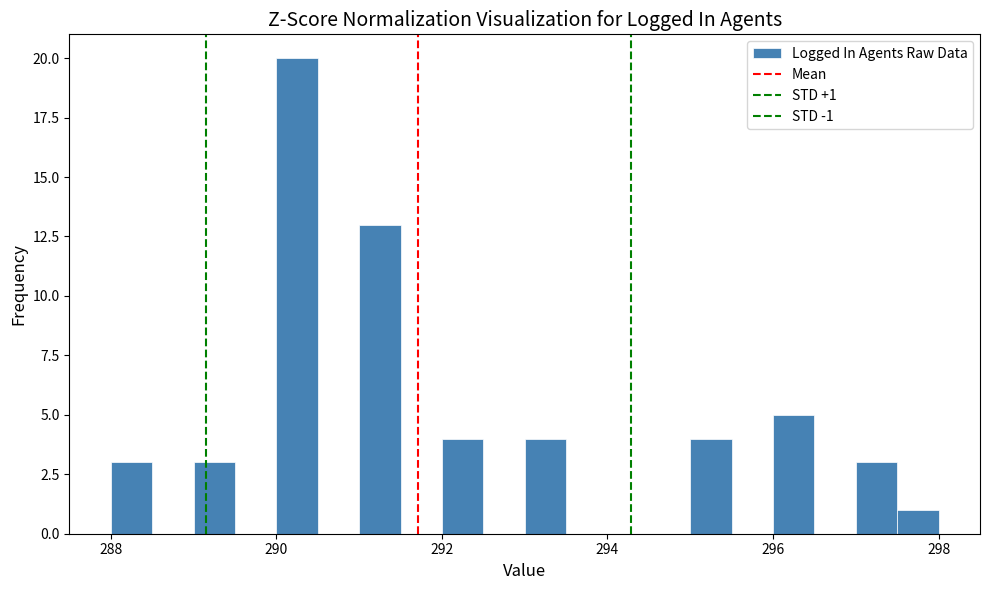

Around what value on the x-axis is the tallest bar? Give the approximate position of its centre, as read against the axis.

290.2